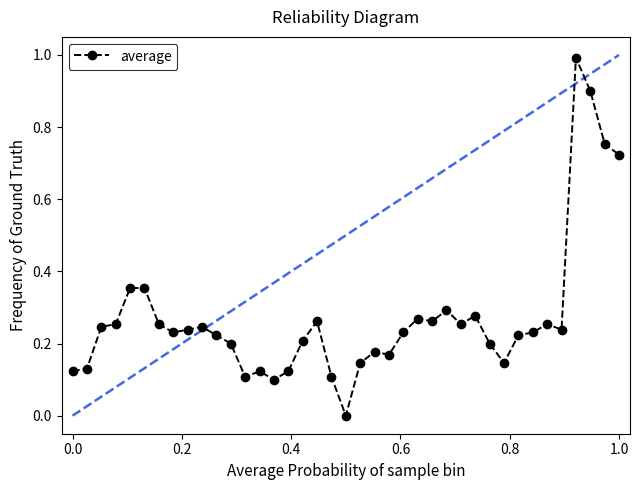

What is the difference between the maximum and minimum values?

1.0